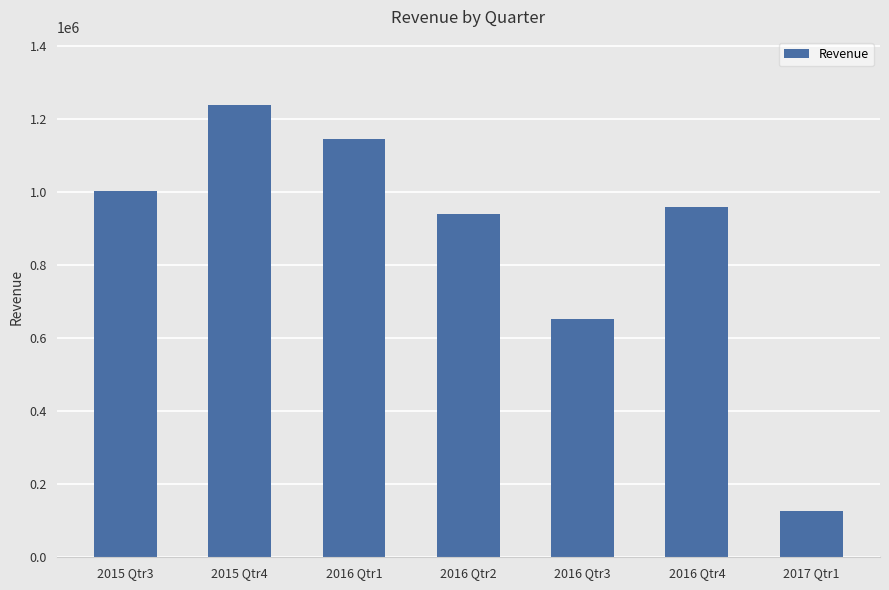

At which label does the data first exceed 960585?

2015 Qtr3